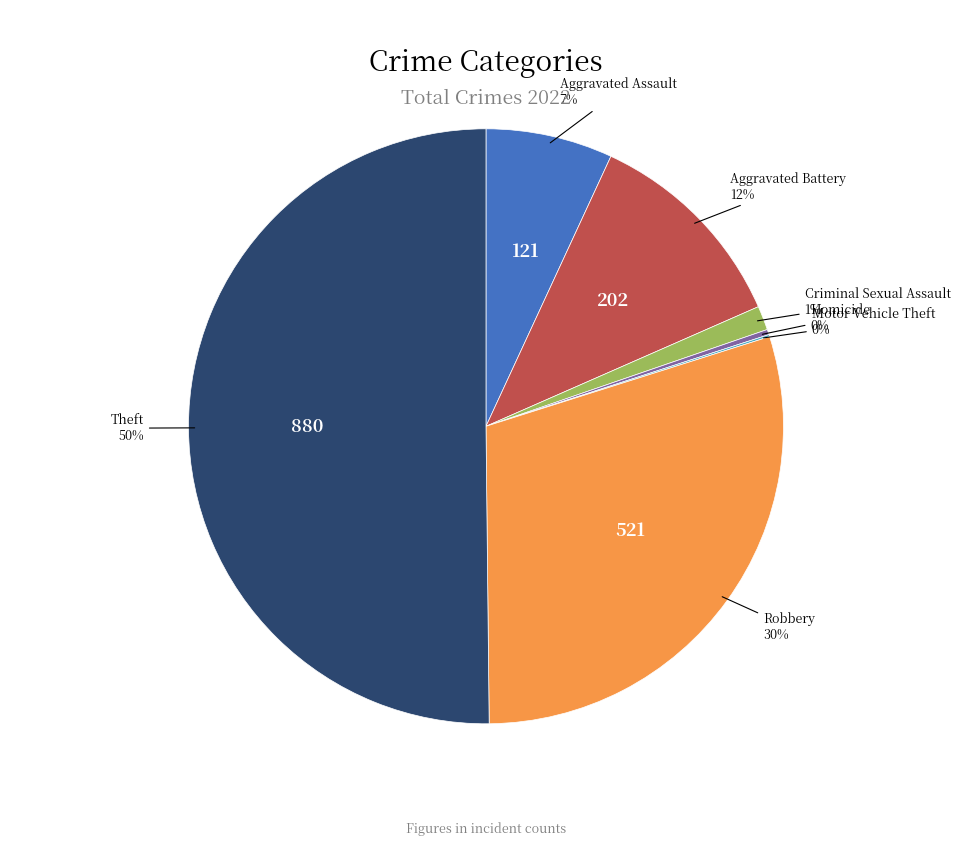

To the nearest percent, what is the difference between the largest and smallest slice percentages?

50%